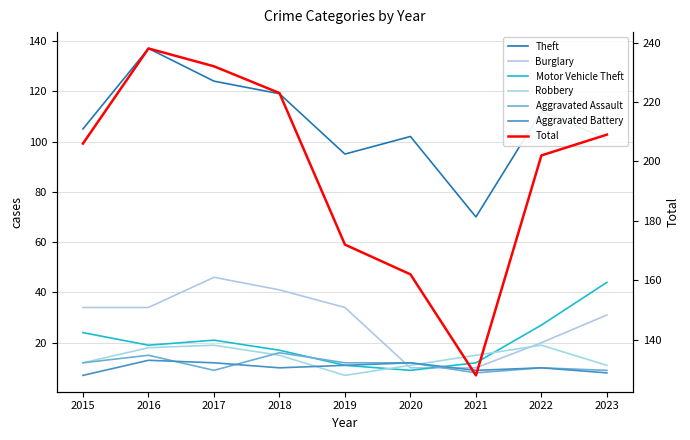

What is the value of the Theft point at the 2nd from the left?

137